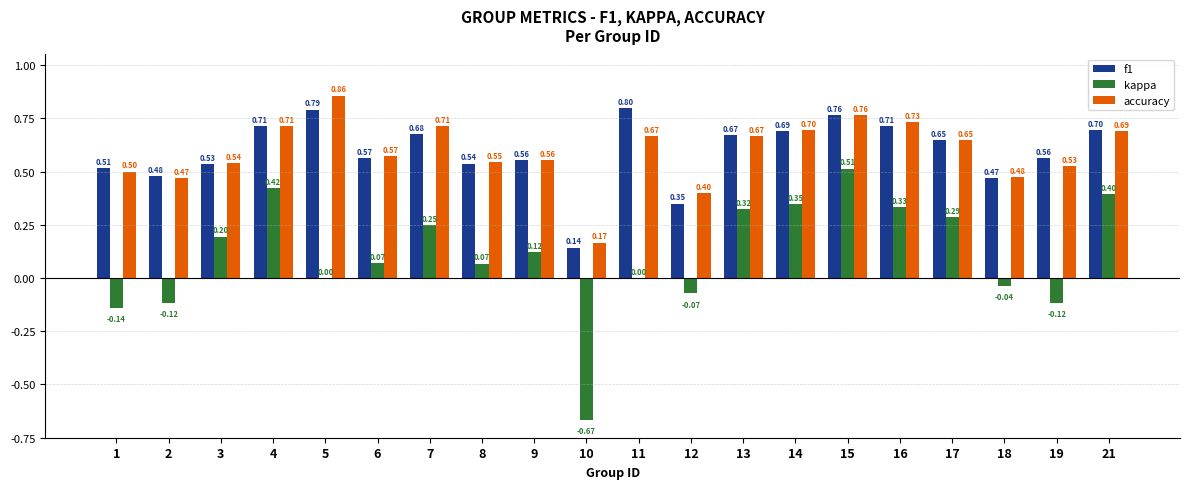

Does the chart contain stacked bars?

No